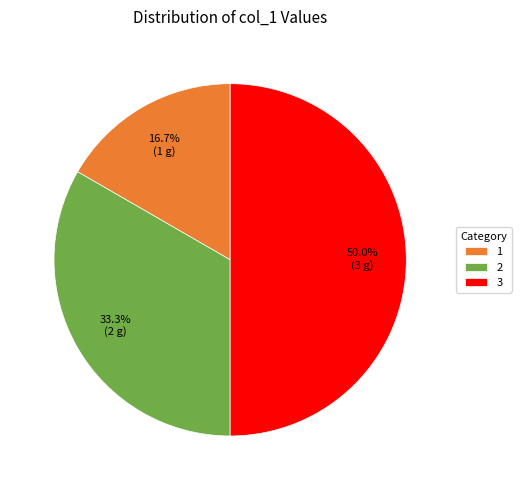

Is 2 the majority of the pie?

No